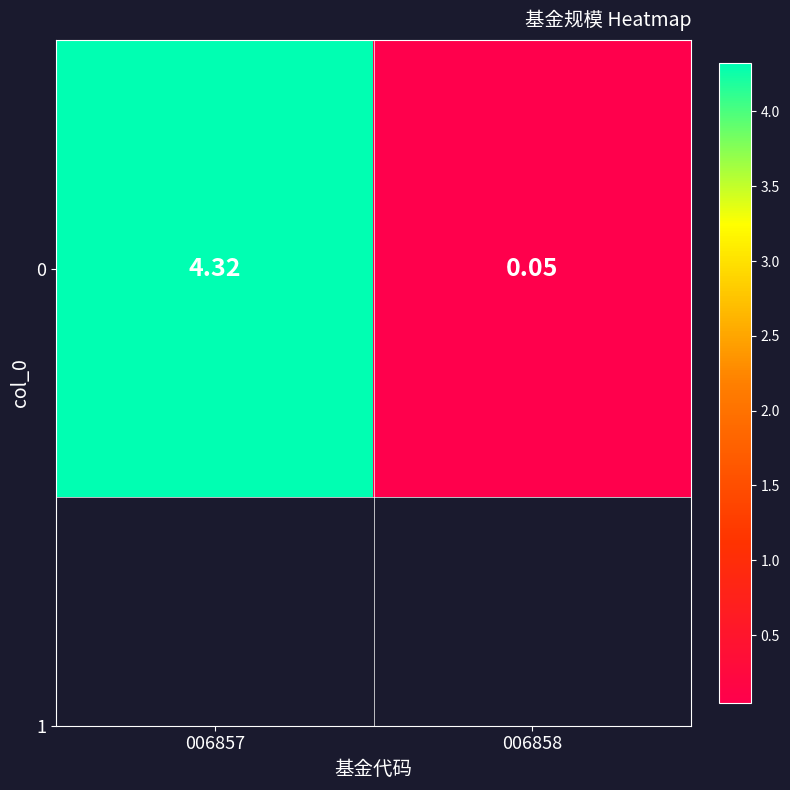

How many distinct data groups are displayed?

1